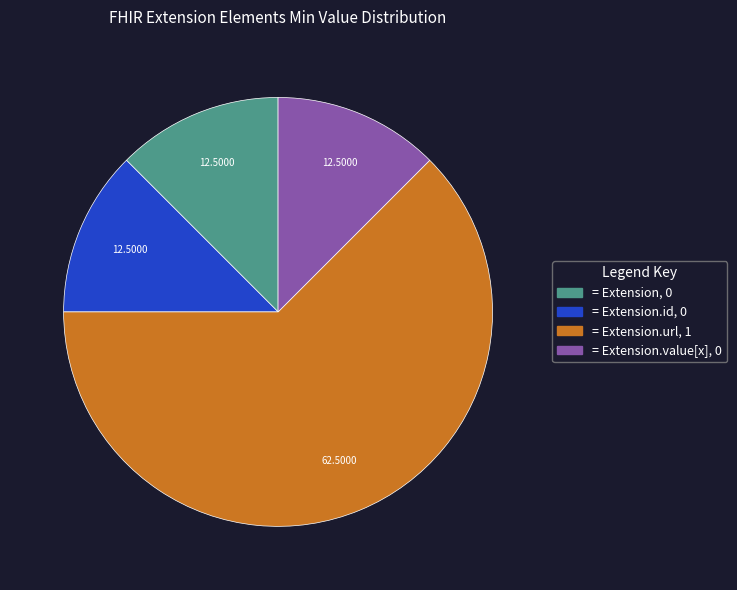

How many slices are in this pie chart?

4